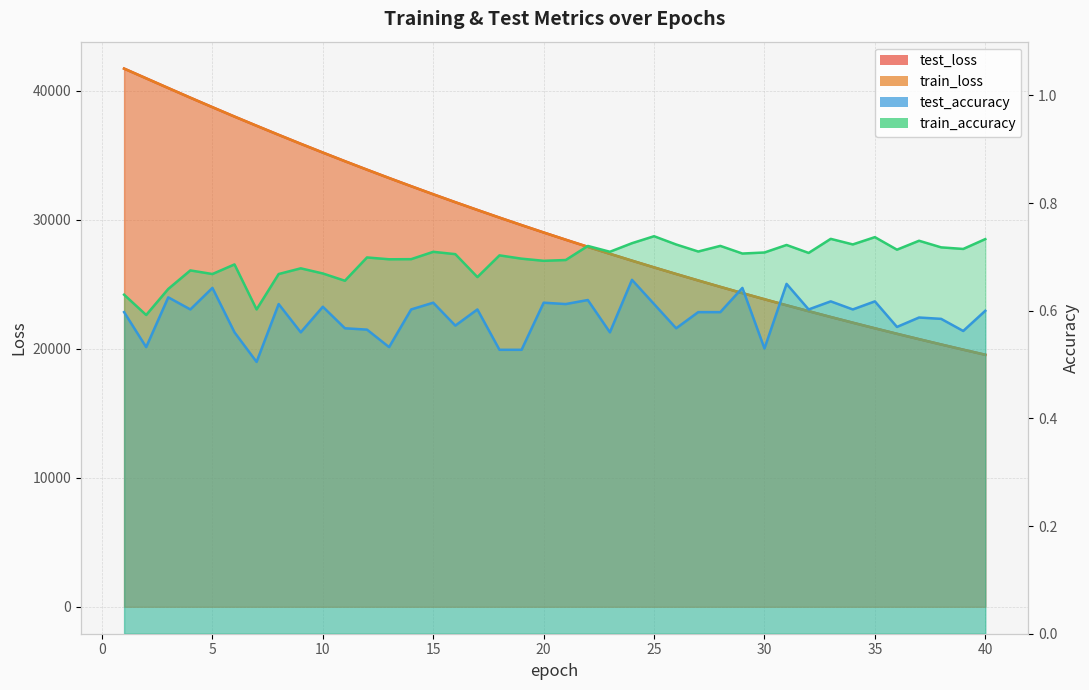

What is the difference between the second highest and second lowest values in the train_accuracy series?

0.1